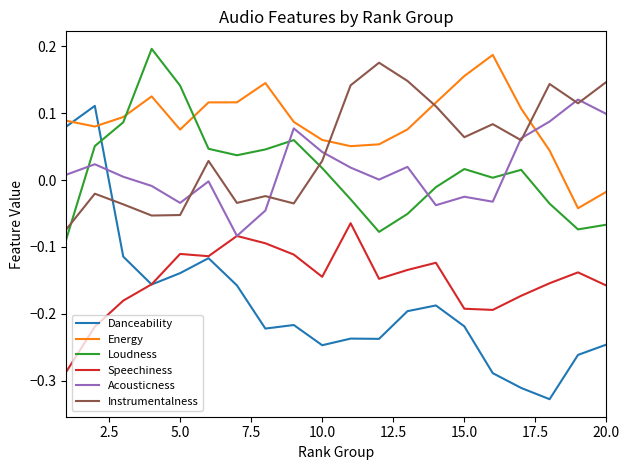

True or false: Loudness and Speechiness intersect in this chart.

False